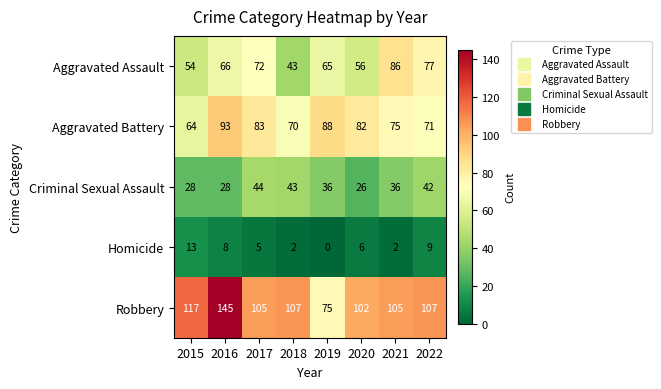

The value of Aggravated Battery at 2018 is 109. True or false?

False